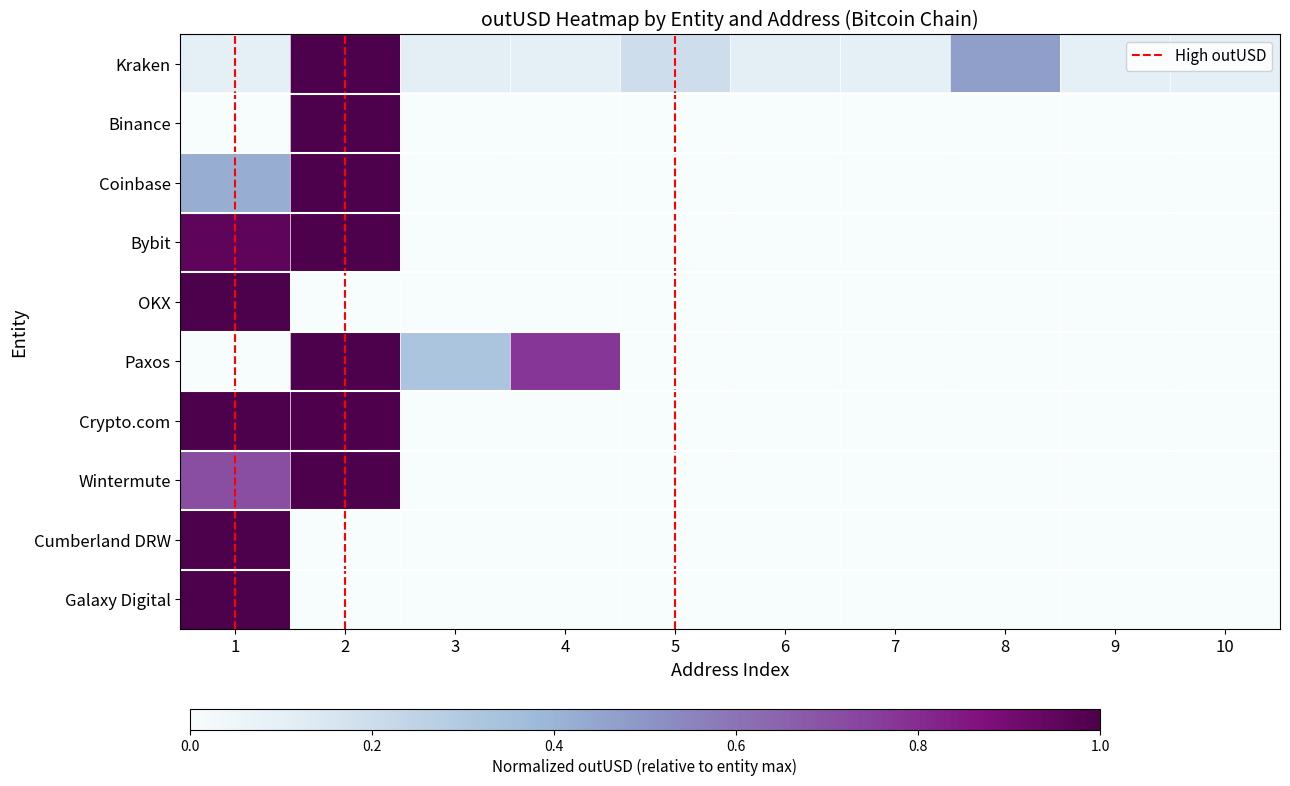

Between 10 and 6, which is larger?

6